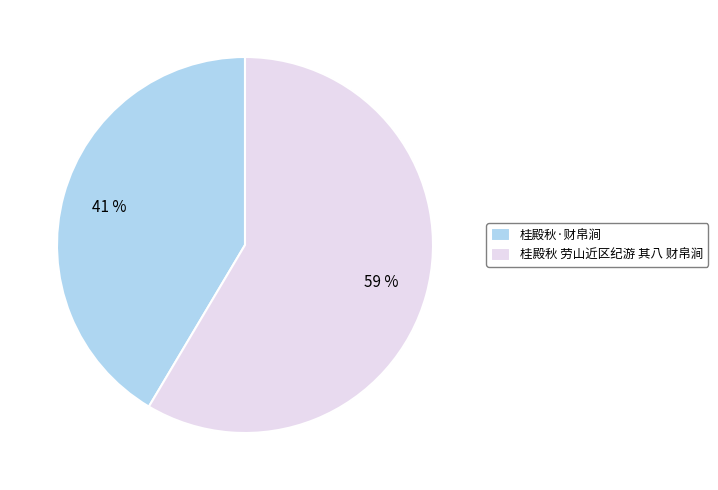

What is the smallest slice in the pie chart?

桂殿秋·财帛涧